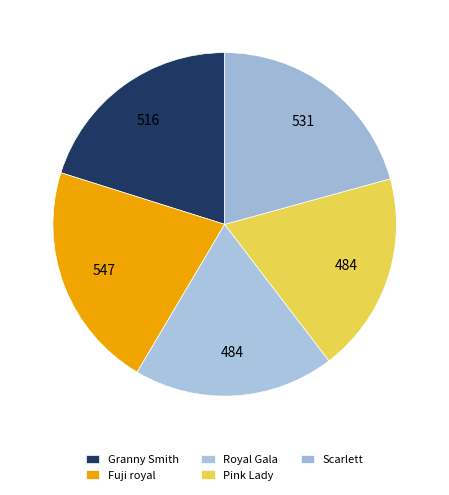

To the nearest percent, what is the combined percentage of Scarlett and Royal Gala?

40%